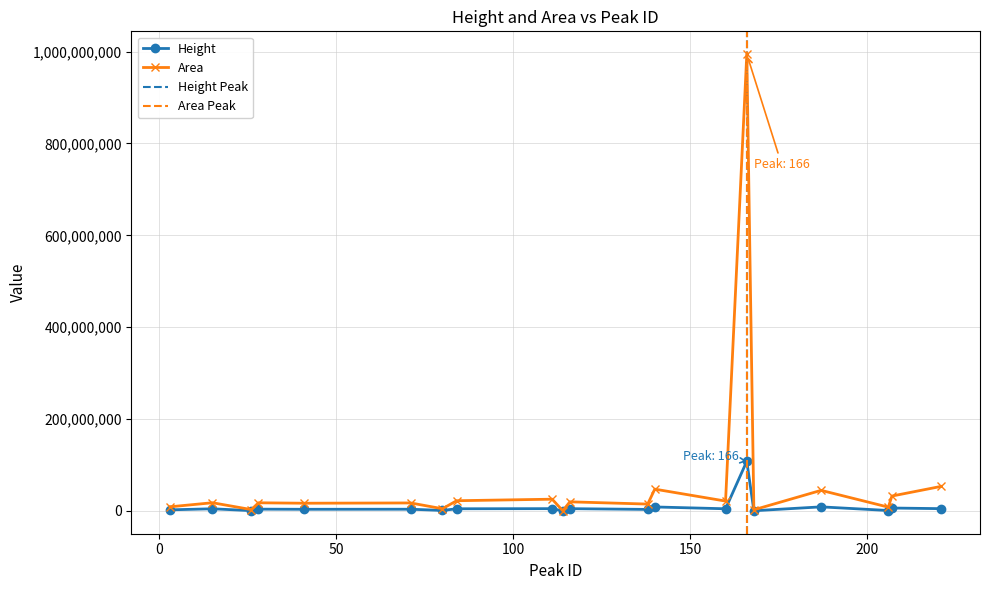

True or false: Area and Height cross at least once.

False